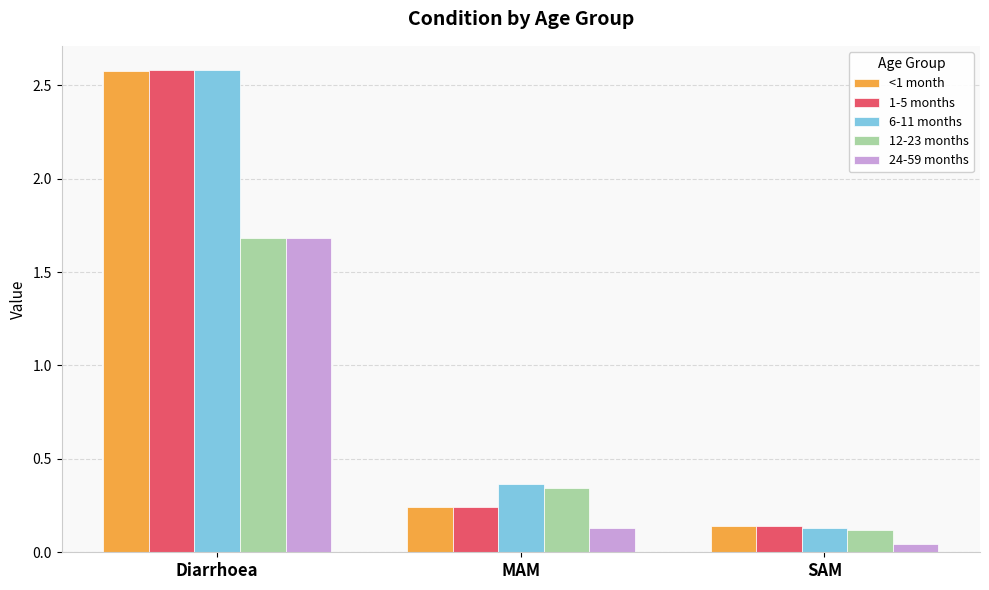

The value of <1 month at Diarrhoea is 2.6. True or false?

True